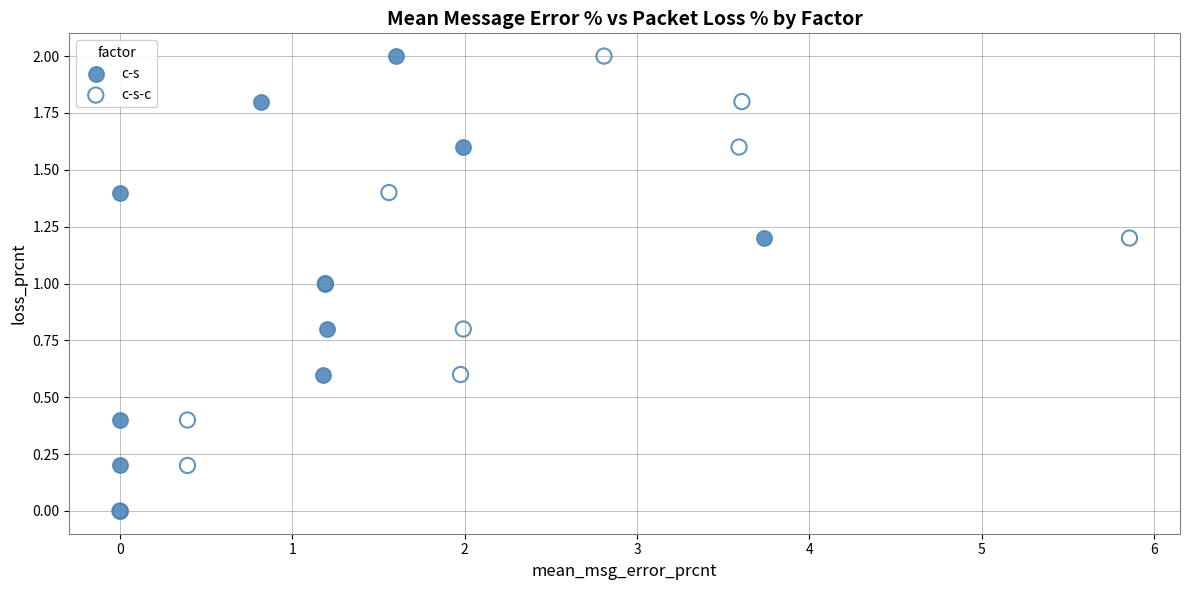

What are all the series names shown in the legend?

c-s, c-s-c